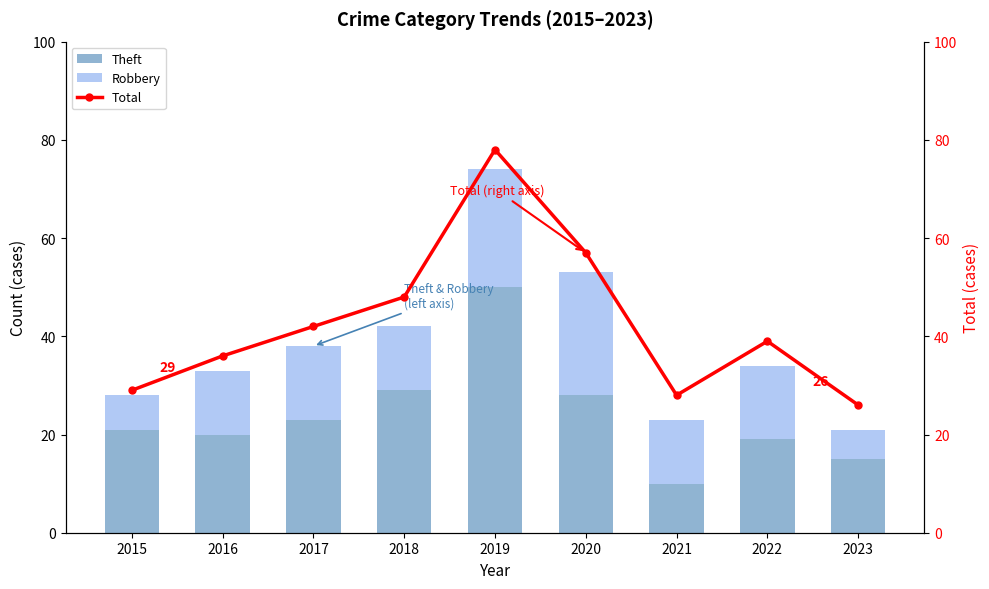

What is the value of the Theft bar at the 9th from the left?

15